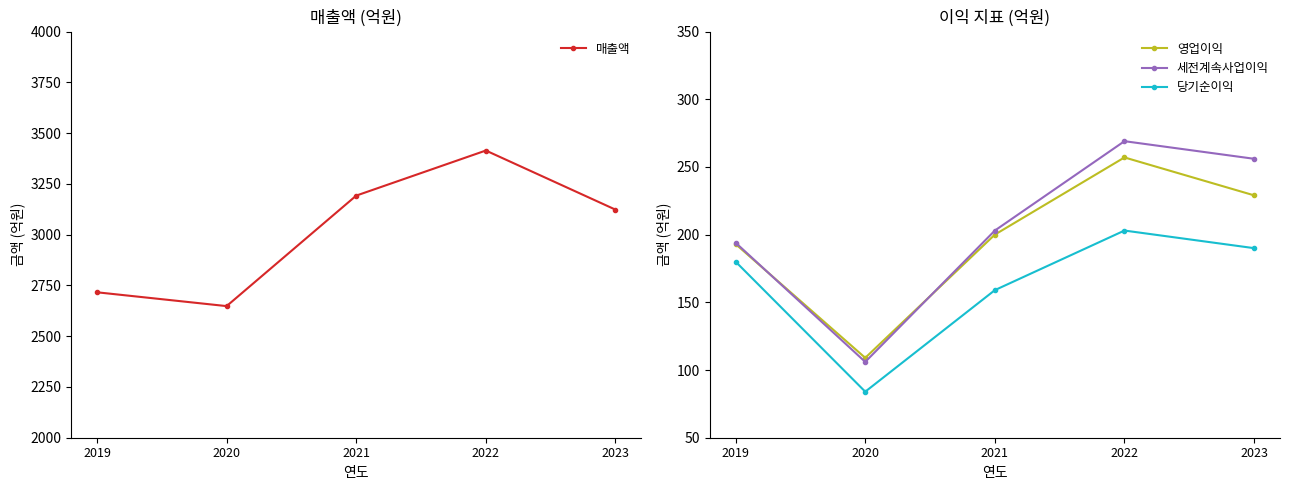

True or false: 매출액 has a value of 3123 at 2023.

True